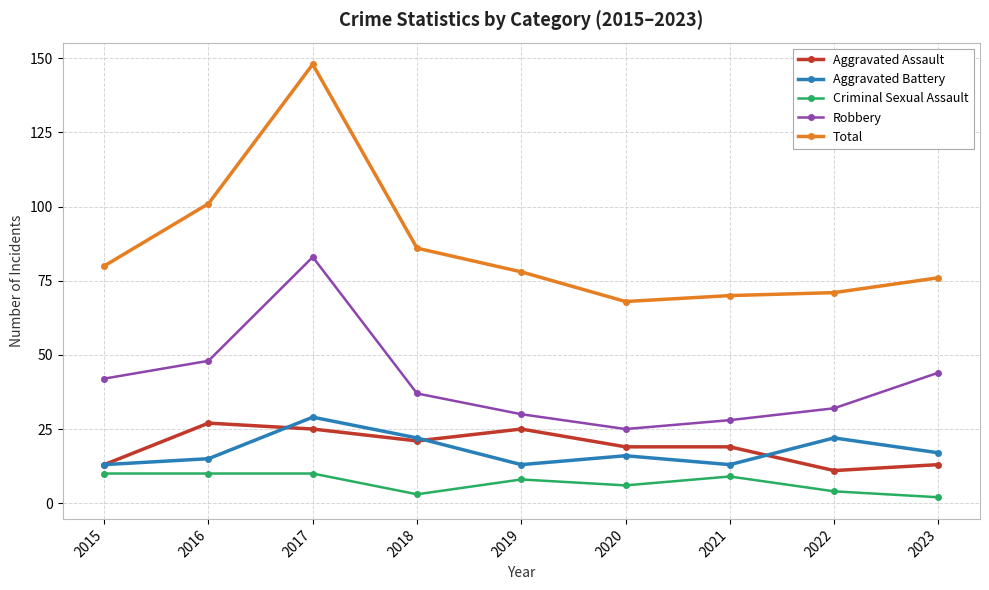

At which label is Robbery closest to 54?

2016